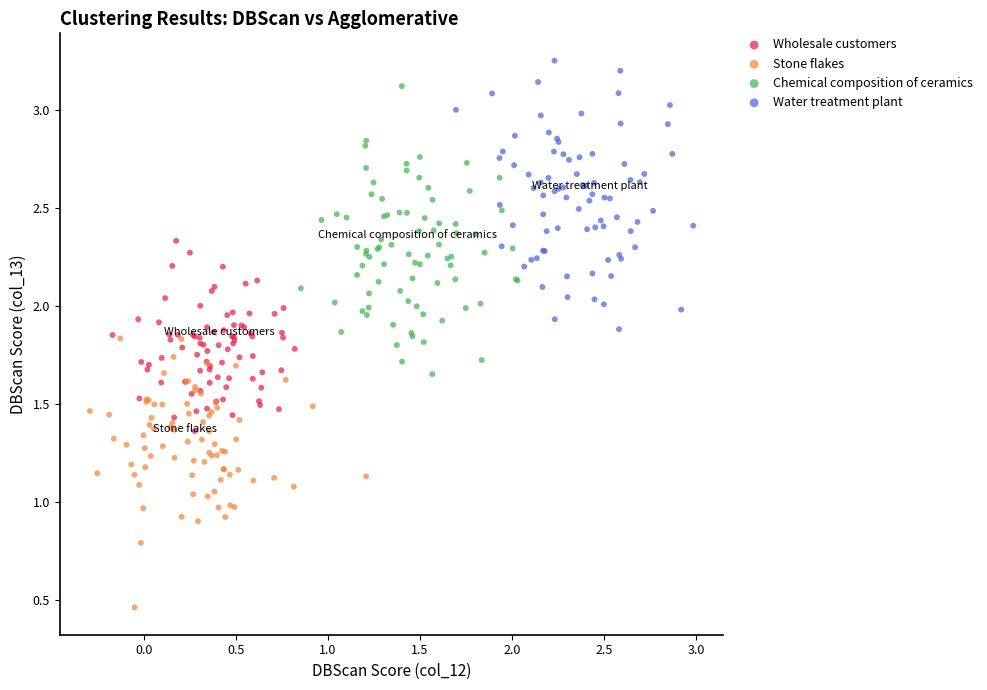

Which series reaches the maximum Y coordinate?

Water treatment plant